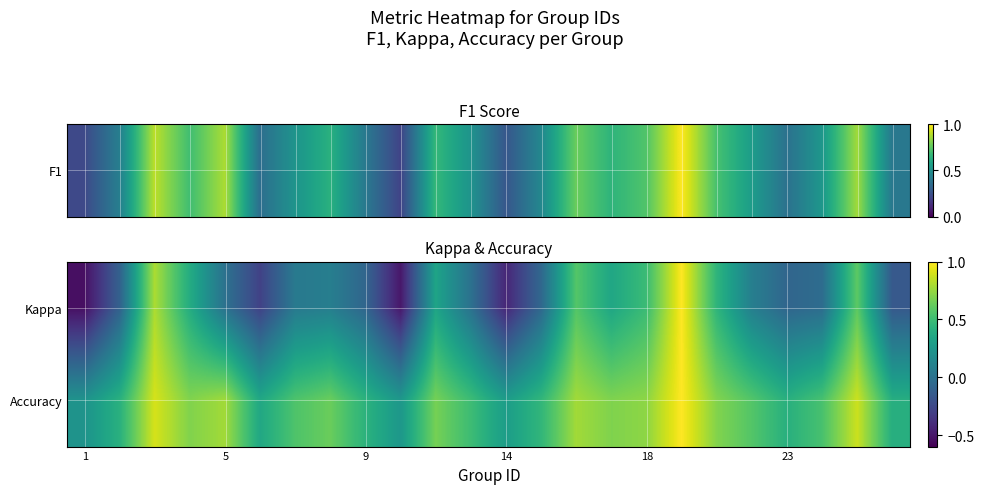

Reading right to left, transcribe all the data shown in this chart.

Kappa: -0.2	0.6	-0.0	-0.1	0.1	0.4	1.0	0.5	0.3	0.6	-0.1	-0.4	0.0	0.3	-0.5	-0.1	0.1	0.1	-0.3	0.0	0.4	0.8	-0.1	-0.5
Accuracy: 0.4	0.9	0.5	0.4	0.6	0.7	1.0	0.7	0.7	0.8	0.5	0.3	0.5	0.7	0.2	0.4	0.6	0.6	0.4	0.8	0.7	0.9	0.4	0.2